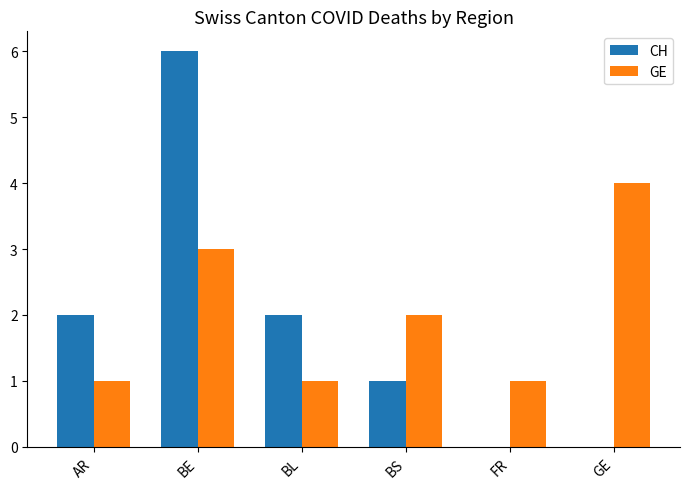

How many distinct data groups are displayed?

2